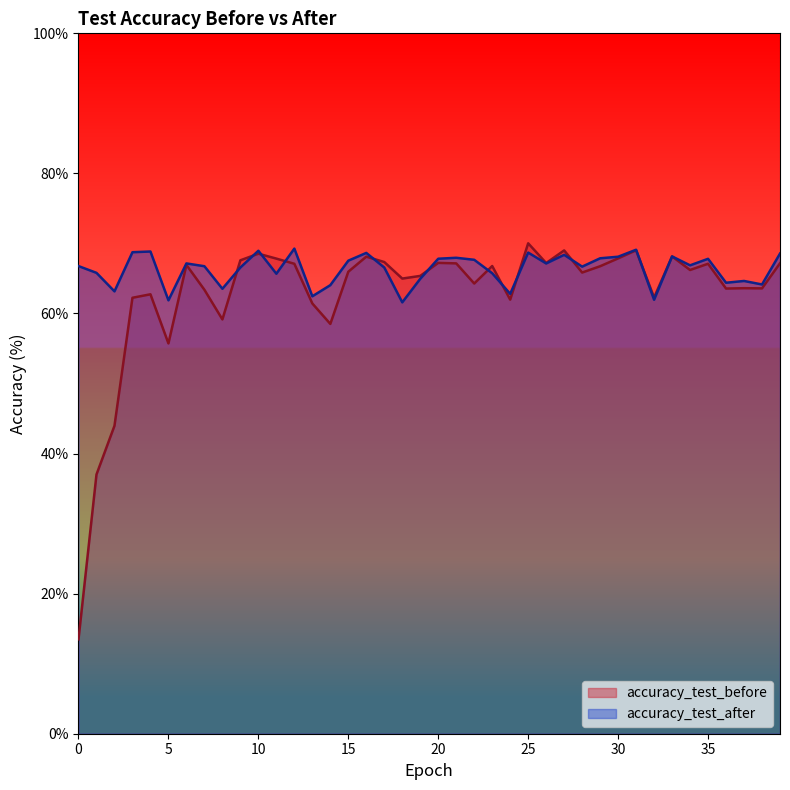

At which category does accuracy_test_before reach its first local peak?

4